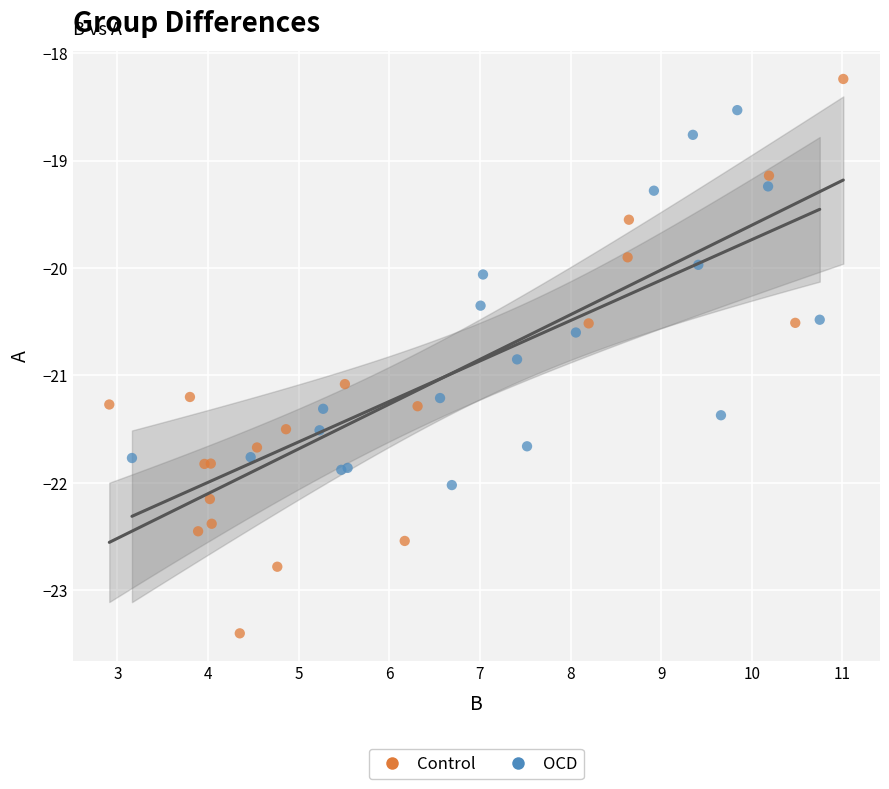

What are all the series names shown in the legend?

Control, OCD